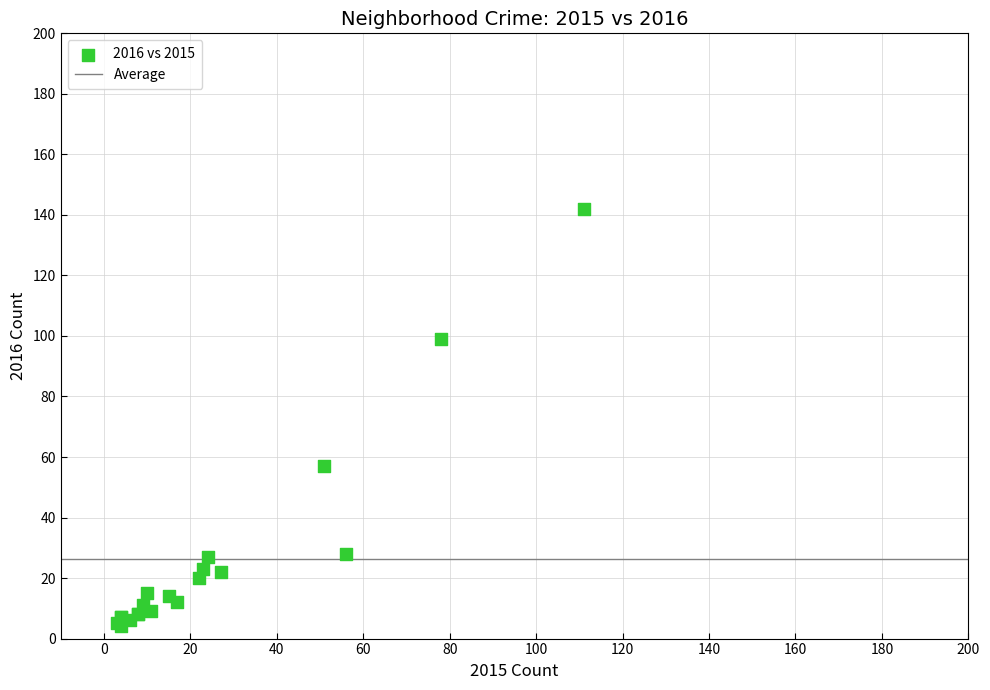

What Y value in the scatter plot is closest to 73?

57